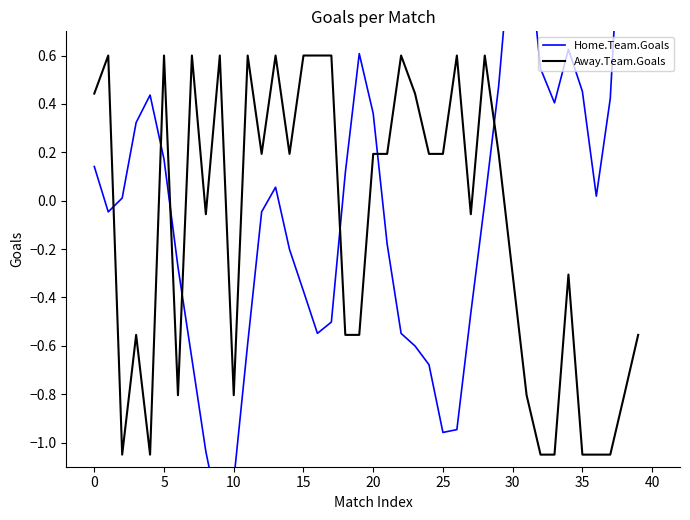

What is the sum of all Away.Team.Goals values?

-4.1